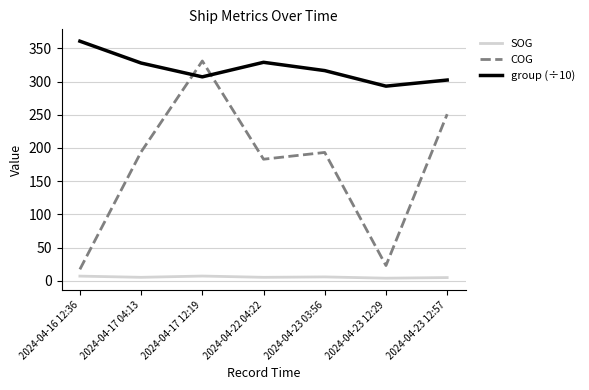

Which category has the highest value in the COG series?

2024-04-17 12:19